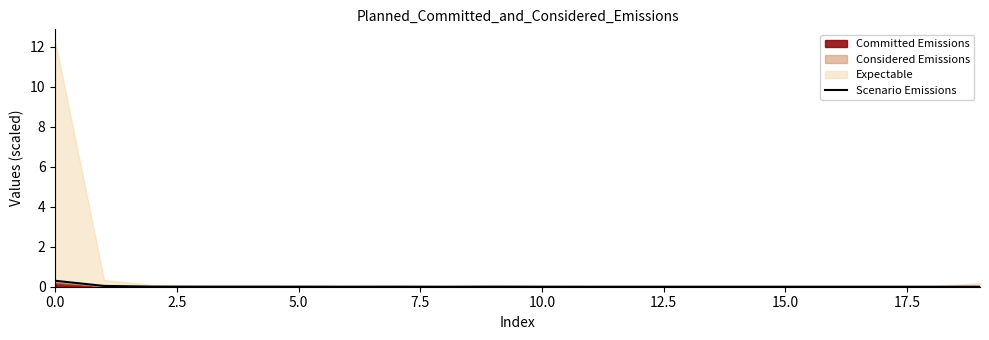

How many values are above zero?

11